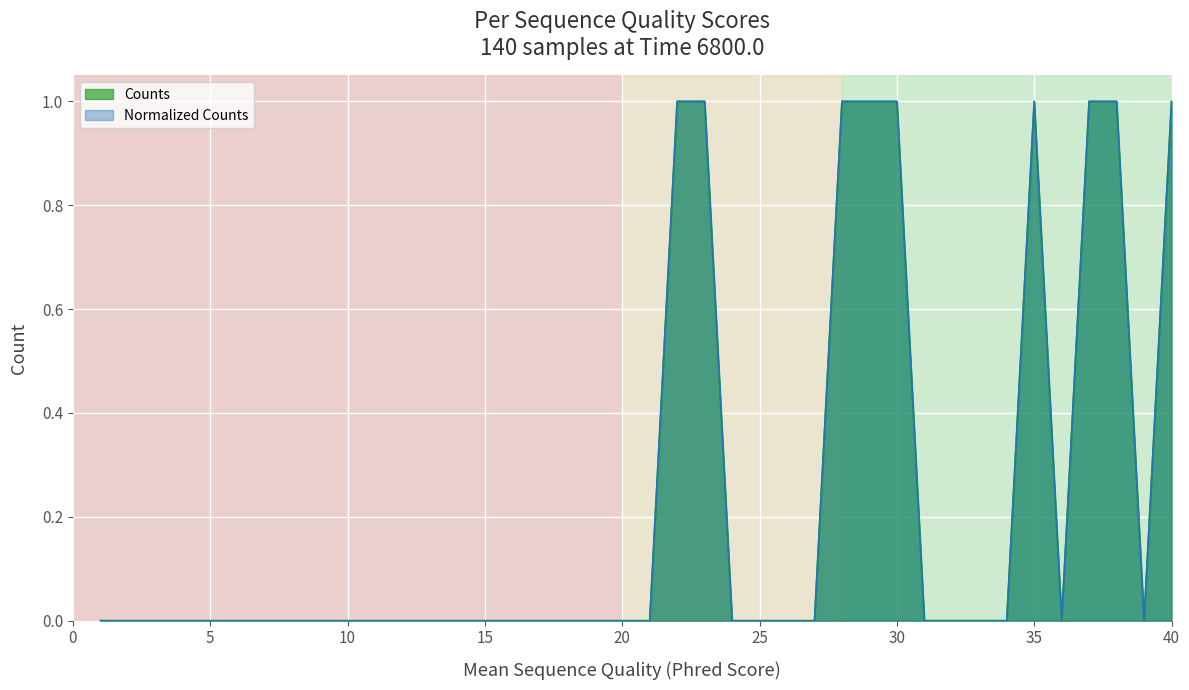

Is the value of Counts at 12 greater than the value of Normalized_Counts at 30?

No